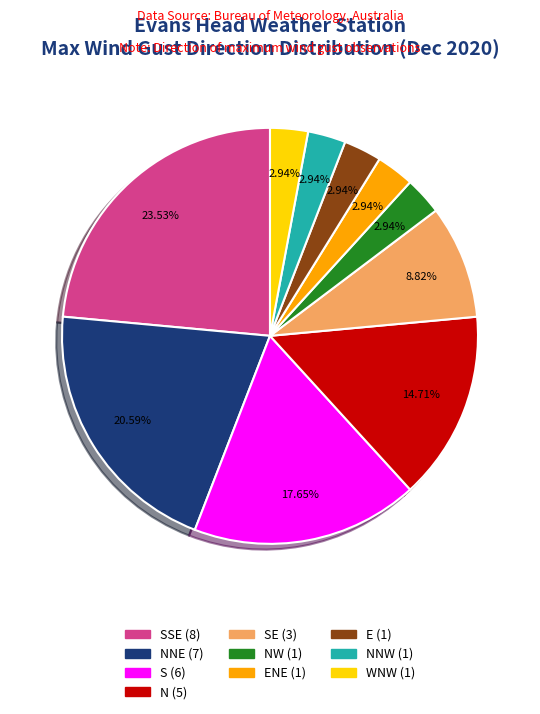

Is there any slice that represents more than half of the pie?

No